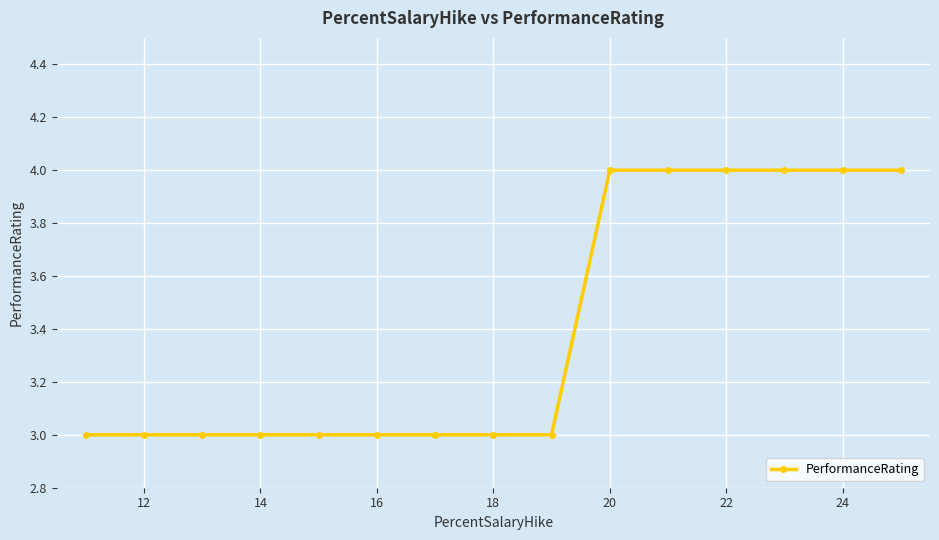

Does the chart display data point markers on the line(s)?

Yes